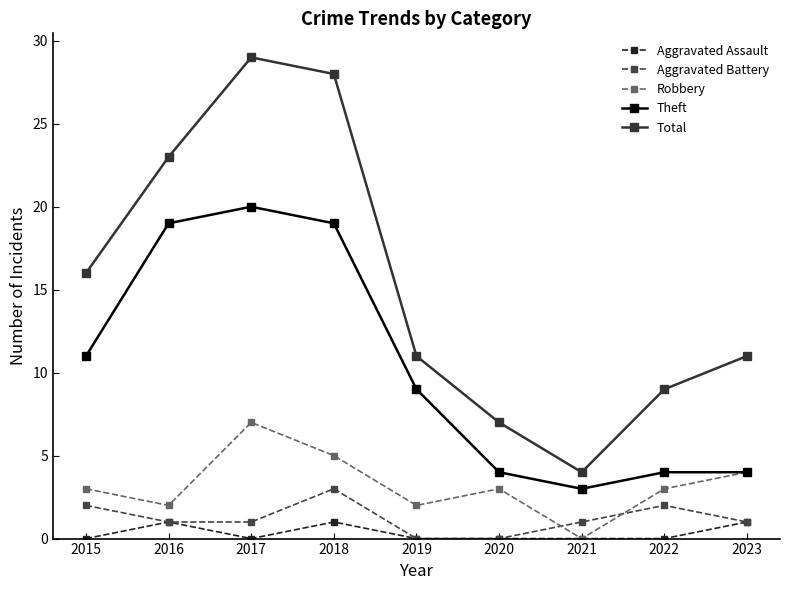

What is the value of the Aggravated Battery point at the 7th from the left?

1